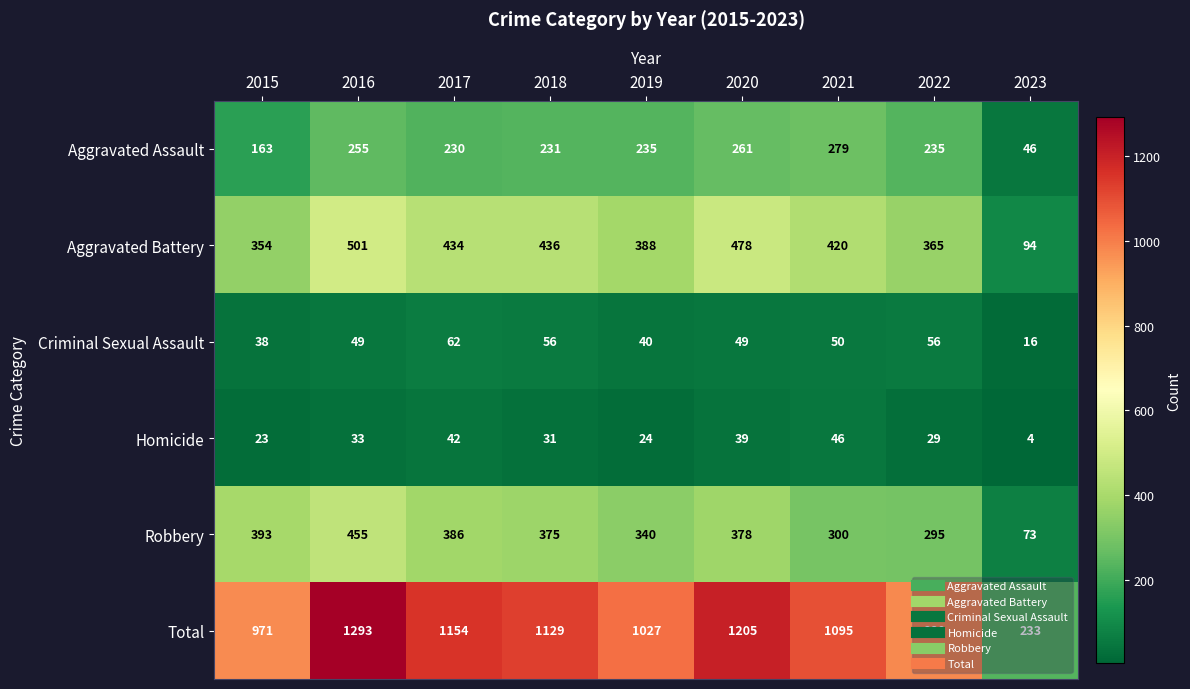

What is the difference between the highest and lowest values at 2022?

951